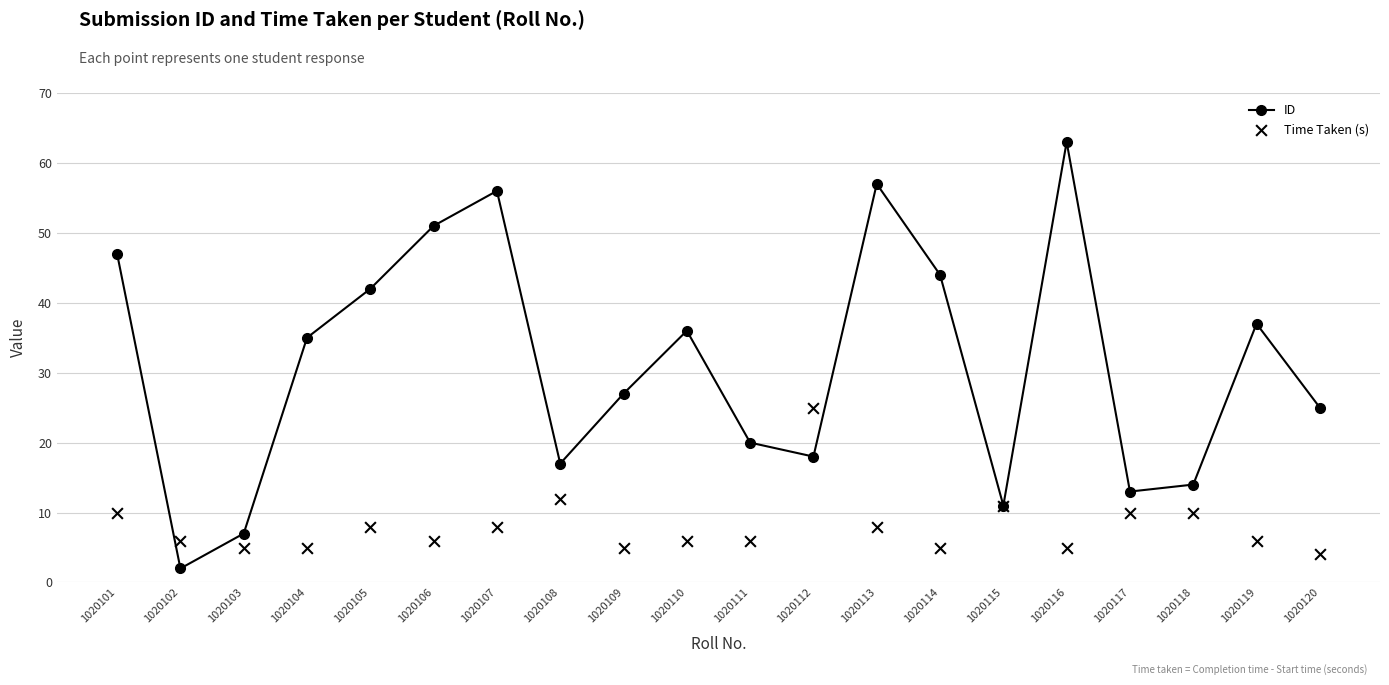

What are all the series names shown in the legend?

ID, Time Taken (s)